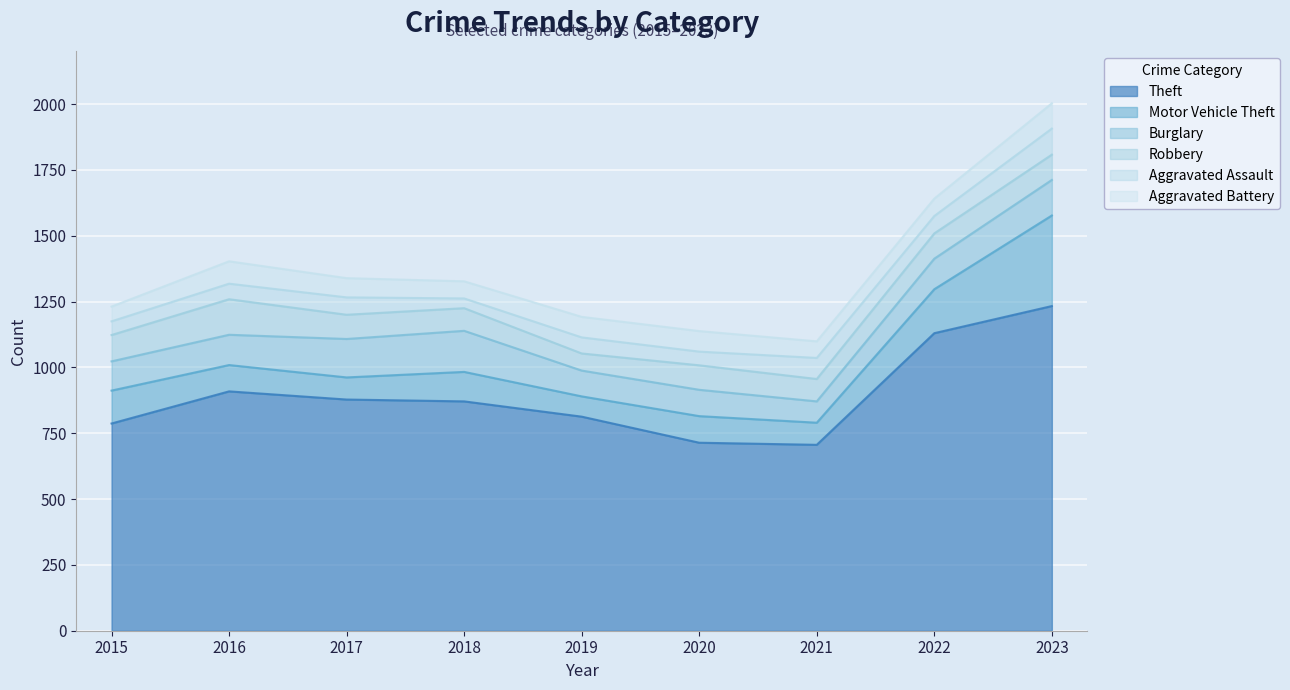

What are all the series names shown in the legend?

Theft, Motor Vehicle Theft, Burglary, Robbery, Aggravated Assault, Aggravated Battery